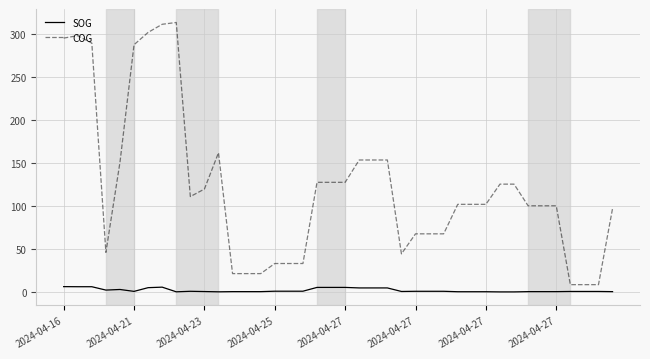

What is the difference between the second highest and minimum values in the COG series?

301.8